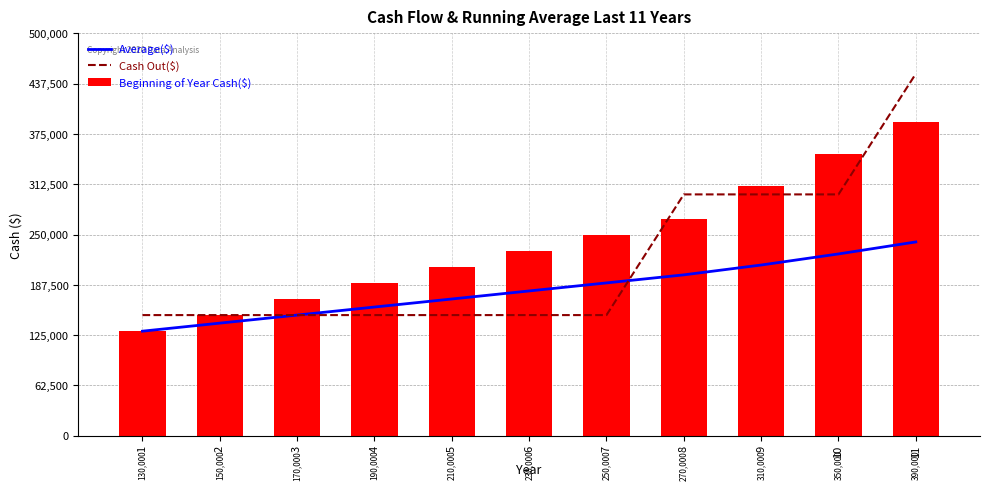

Are the bars horizontal?

No